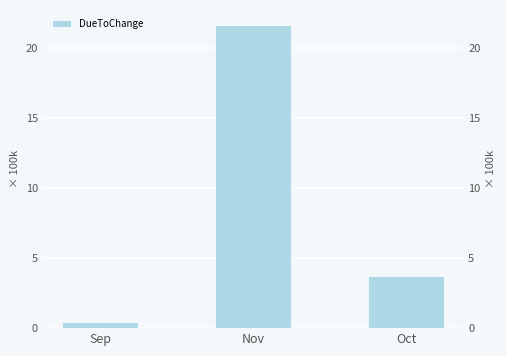

What is the difference between the values at Sep and Nov?

21.1